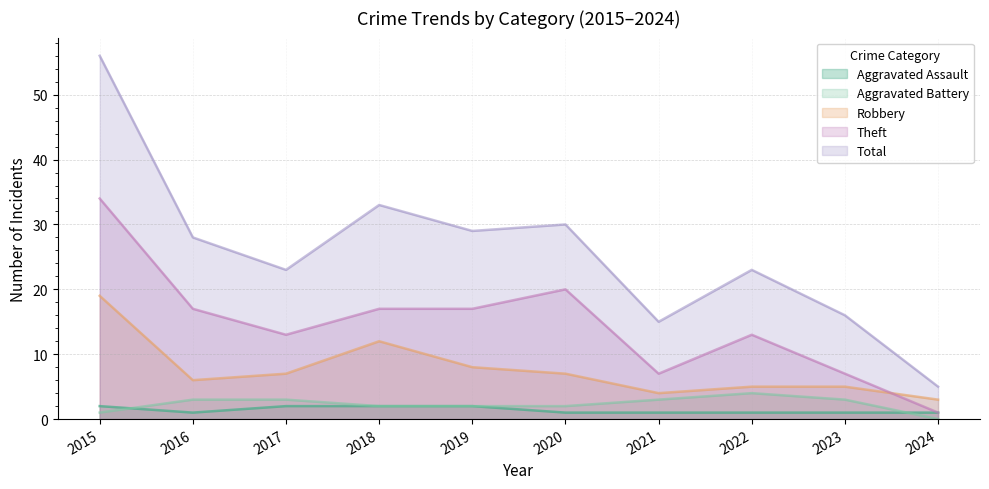

Is it true that Total equals 18 at 2016?

False